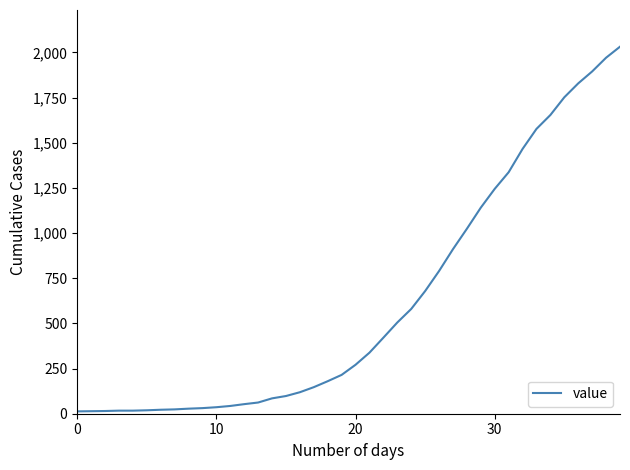

What is the maximum value shown in the chart?

2032